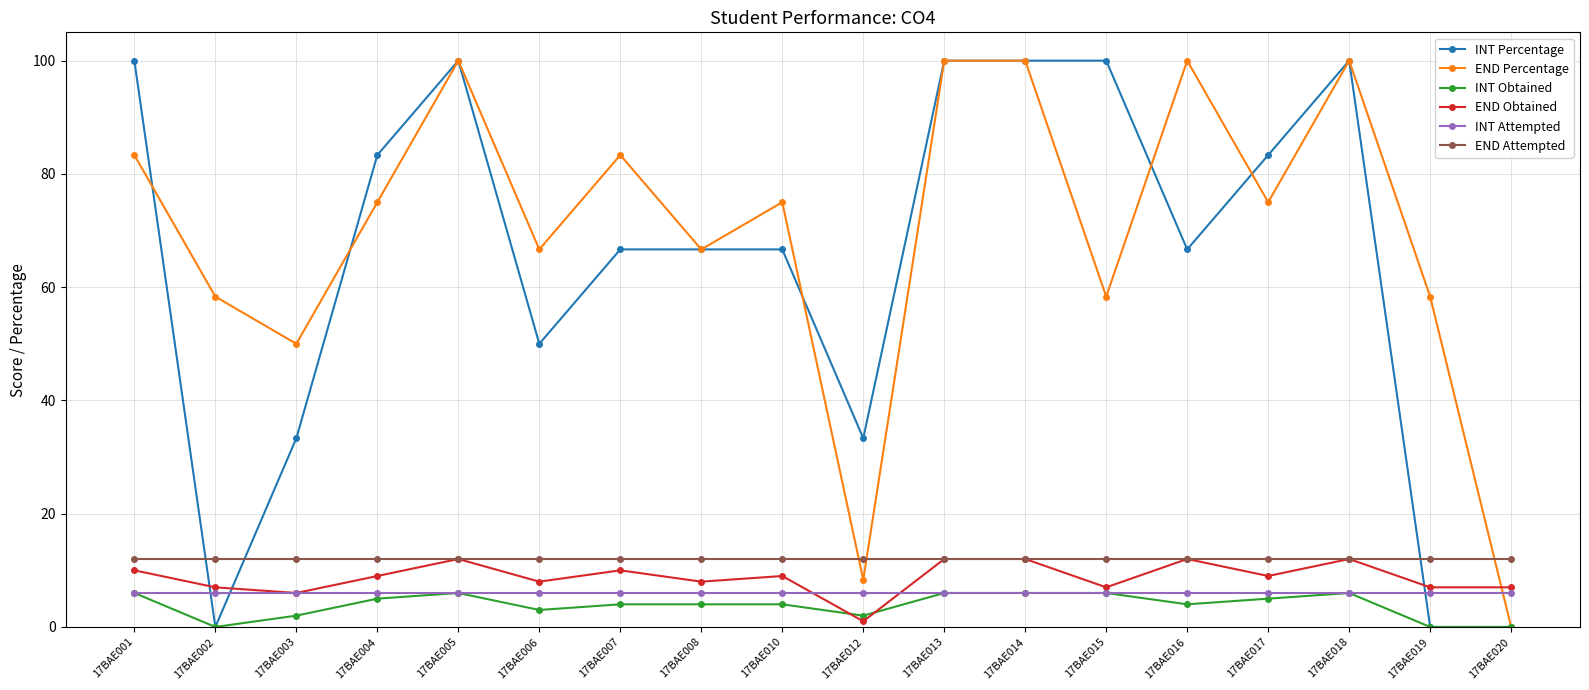

Where is the first local maximum for END Obtained?

17BAE005